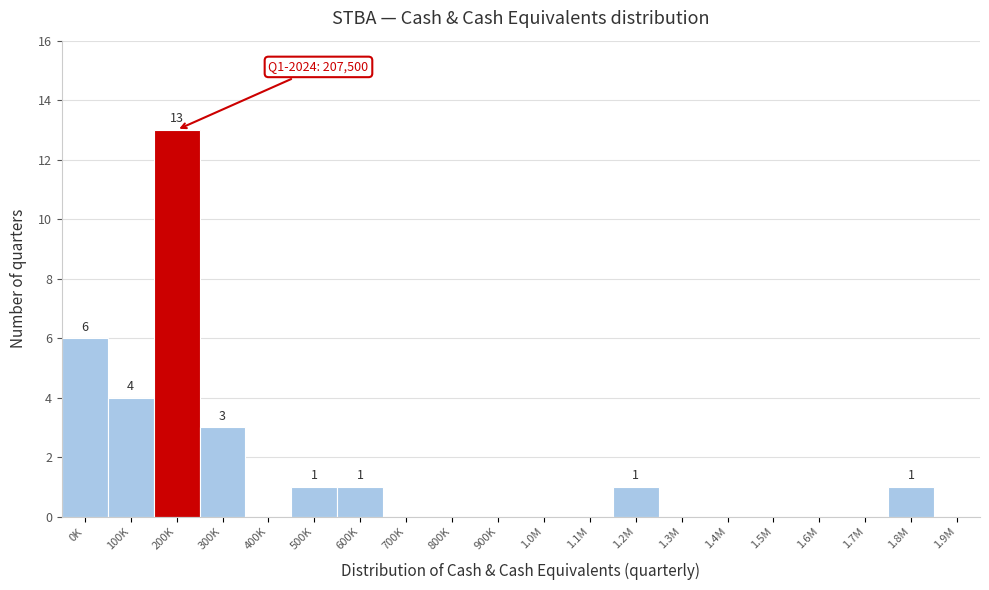

Reading left to right, list all the values displayed in this chart.

0K=6	100K=4	200K=13	300K=3	400K=0	500K=1	600K=1	700K=0	800K=0	900K=0	1.0M=0	1.1M=0	1.2M=1	1.3M=0	1.4M=0	1.5M=0	1.6M=0	1.7M=0	1.8M=1	1.9M=0